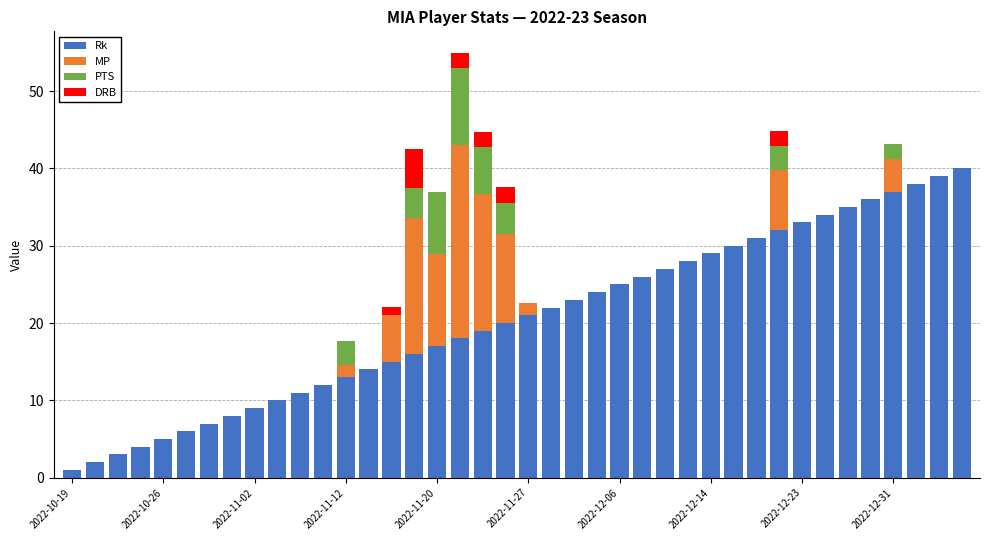

What is the maximum value for Rk?

40.0